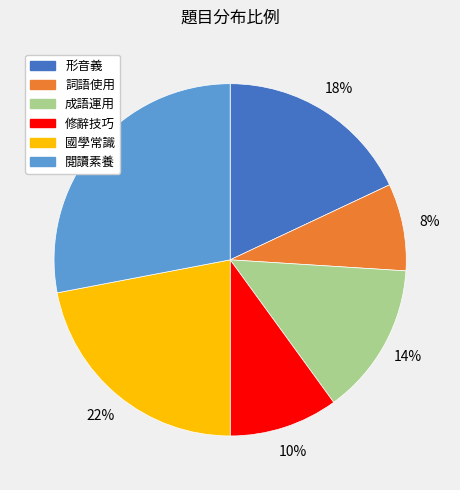

Is it true that 修辭技巧 is 10% of the pie?

True